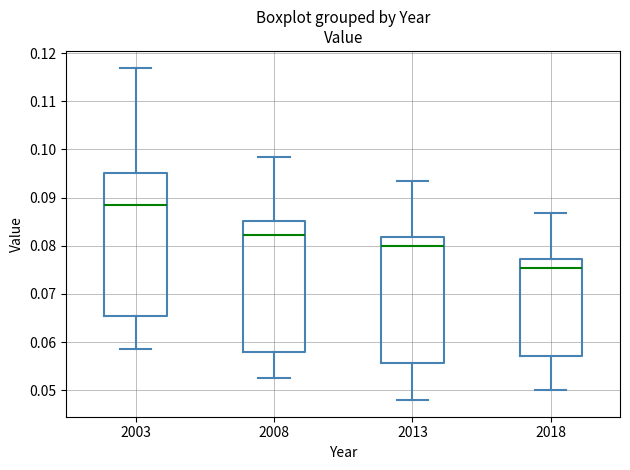

Comparing the boxes themselves (not the whiskers), which one is the tallest?

2003